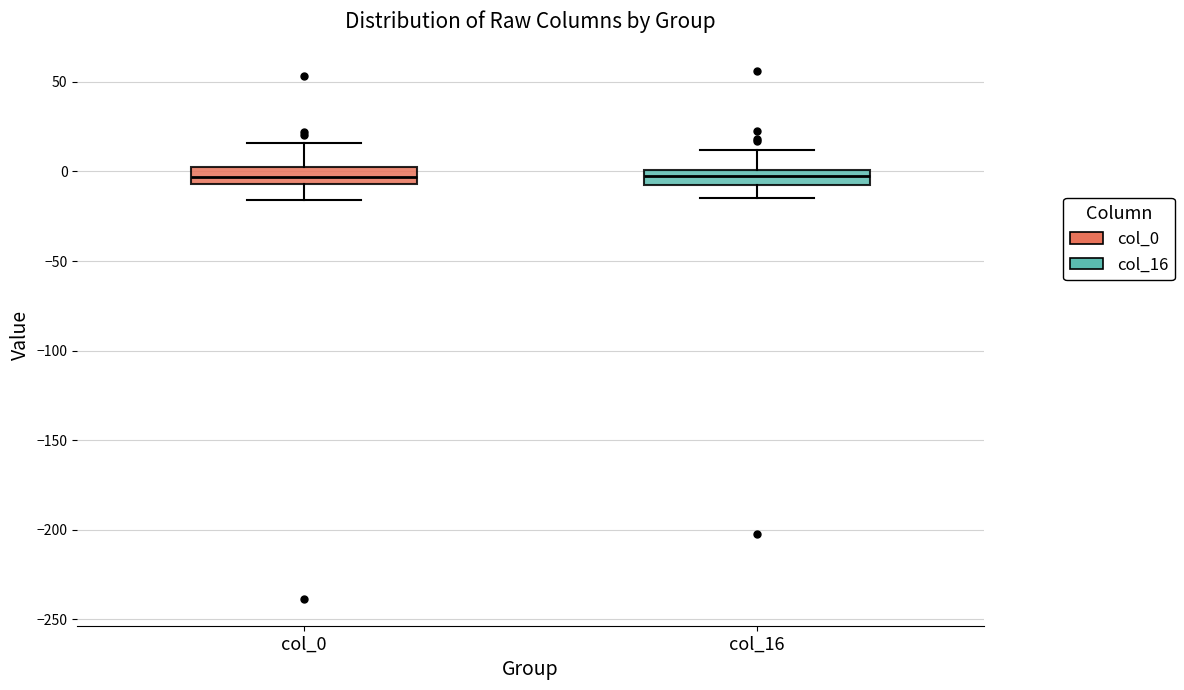

Reading left to right, read every box against the y-axis: the position of its median line, the range the box covers, and the ends of its whiskers. The values are not printed on the chart, so give them approximately, as read against the axis.

col_0: median -5 (inside the box), box -5 to 5, whiskers -15 to 15
col_16: median 0 (inside the box), box -5 to 0, whiskers -15 to 10